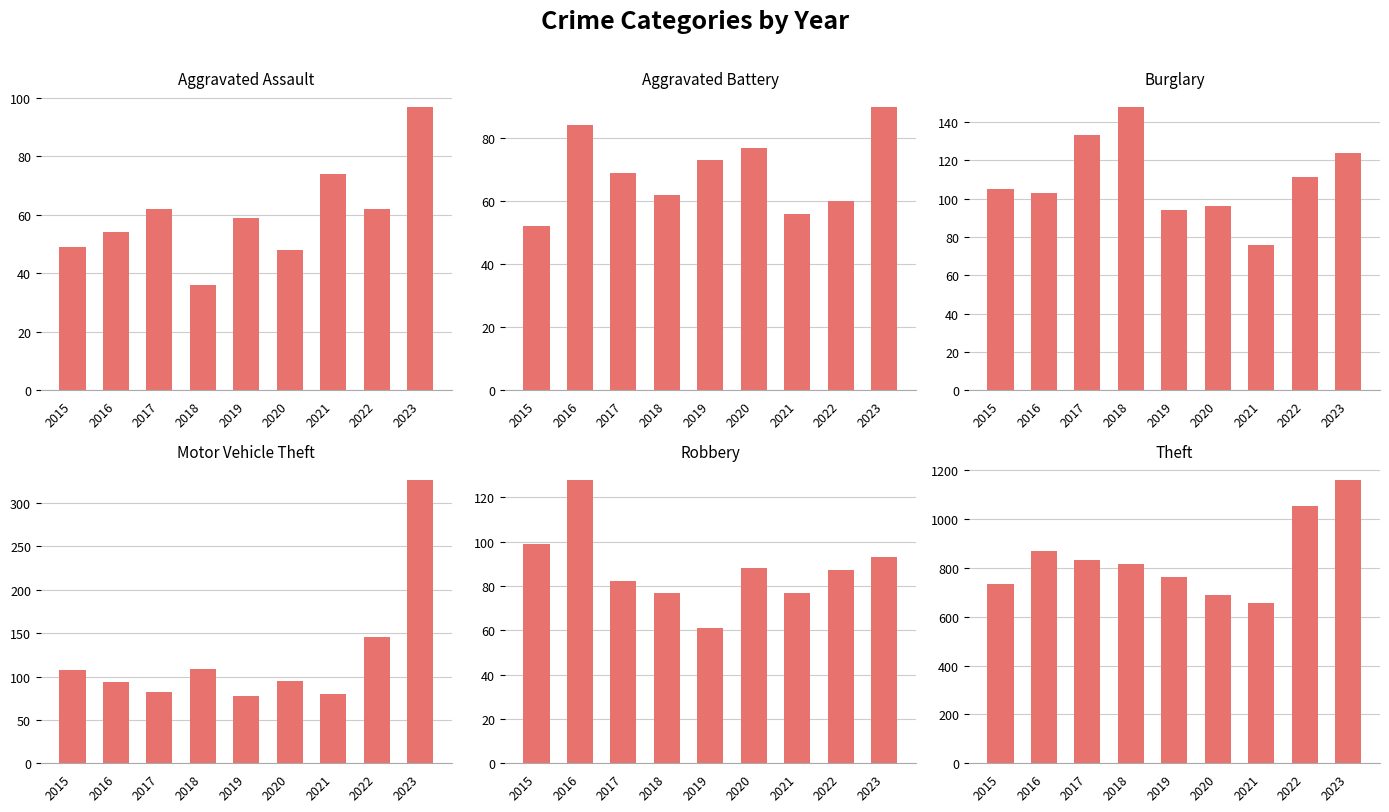

What is the value of the Aggravated Battery bar at the 4th from the left?

62